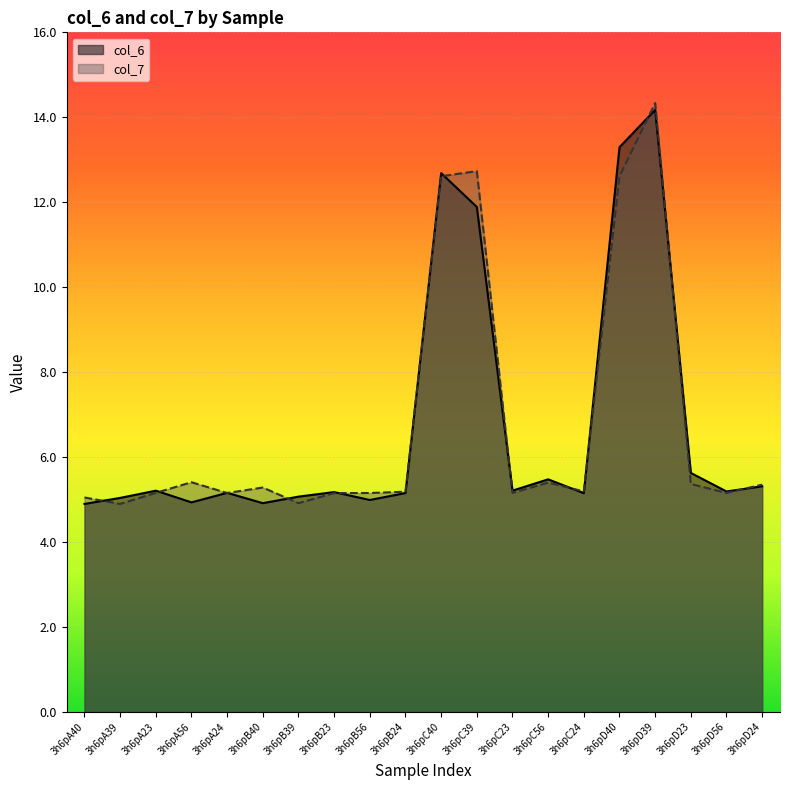

True or false: col_6 and col_7 cross at least once.

True